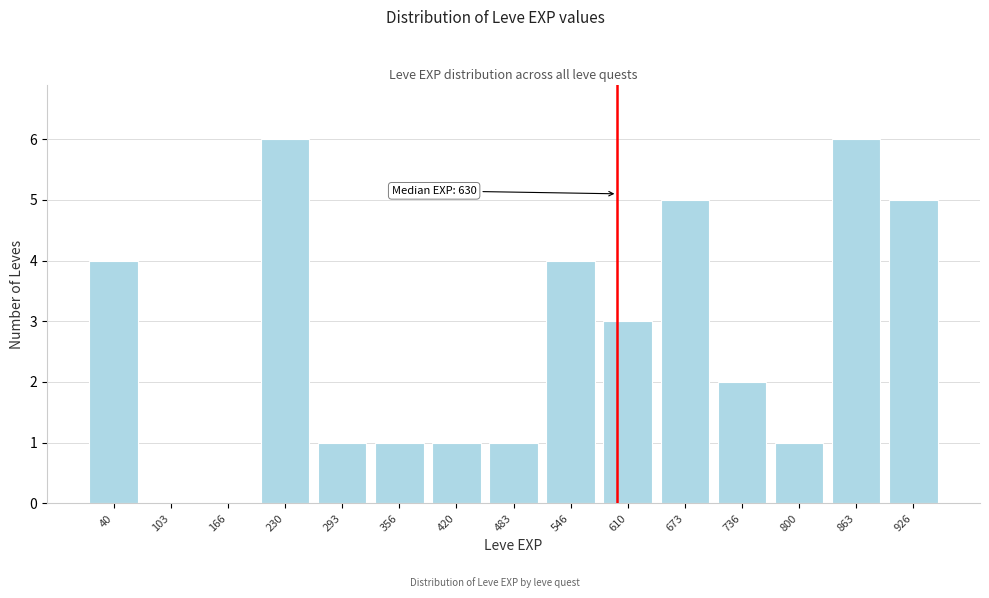

Reading left to right, transcribe all the data shown in this chart.

40=4	103=0	166=0	230=6	293=1	356=1	420=1	483=1	546=4	610=3	673=5	736=2	800=1	863=6	926=5